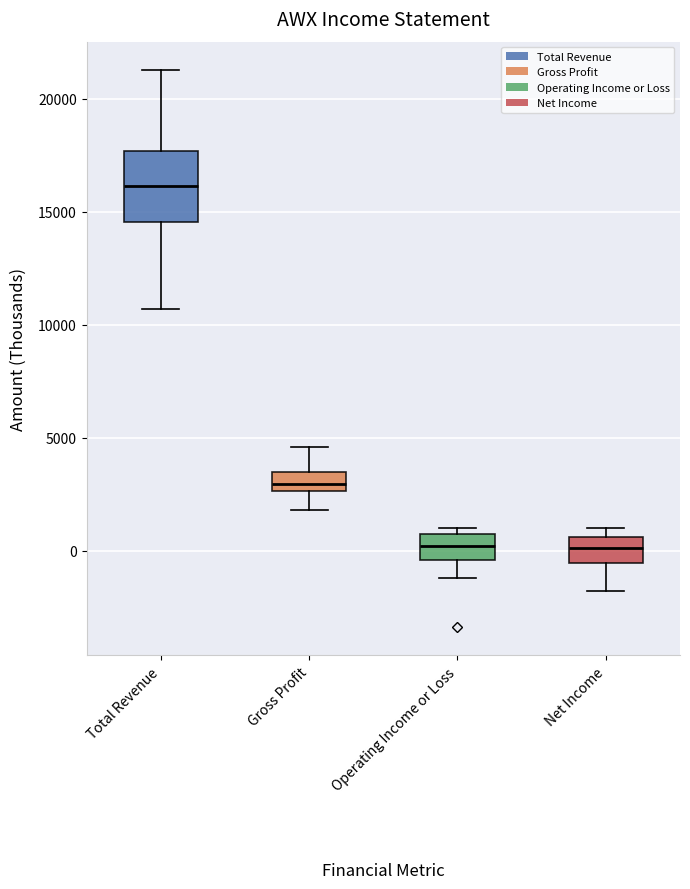

Reading left to right, read every box against the y-axis: the position of its median line, the range the box covers, and the ends of its whiskers. The values are not printed on the chart, so give them approximately, as read against the axis.

Total Revenue: median 16000, box 14500 to 17500, whiskers 10500 to 21500
Gross Profit: median 3000, box 2500 to 3500, whiskers 2000 to 4500
Operating Income or Loss: median 0, box -500 to 500, whiskers -1000 to 1000
Net Income: median 0, box -500 to 500, whiskers -2000 to 1000